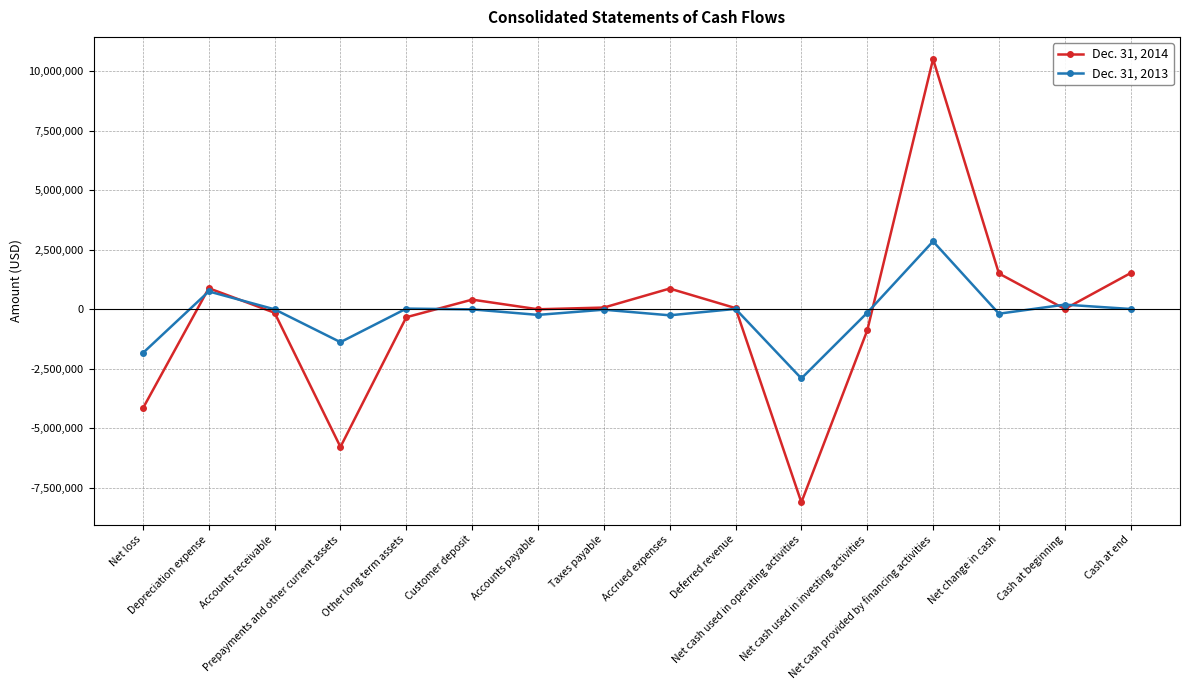

Rank the series by their maximum value, from highest to lowest.

Dec. 31, 2014, Dec. 31, 2013